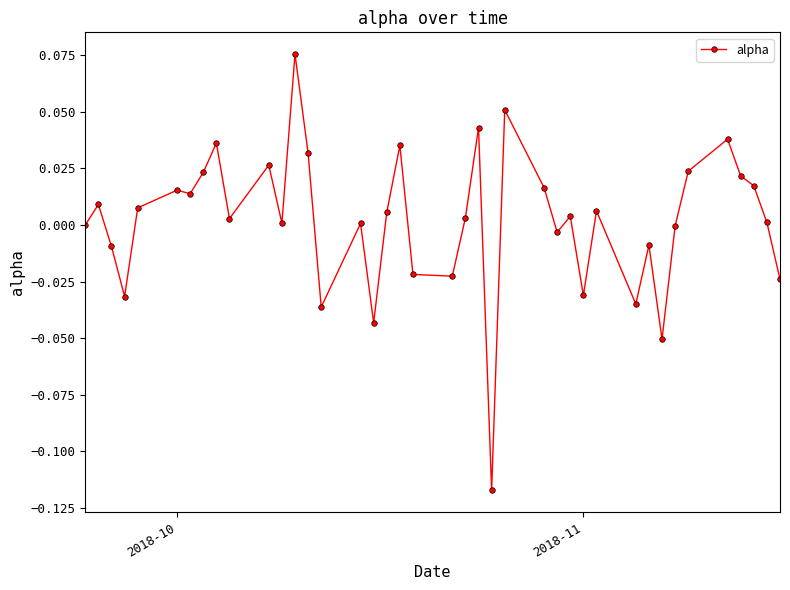

True or false: there are more than 0 points higher than both neighbors.

True